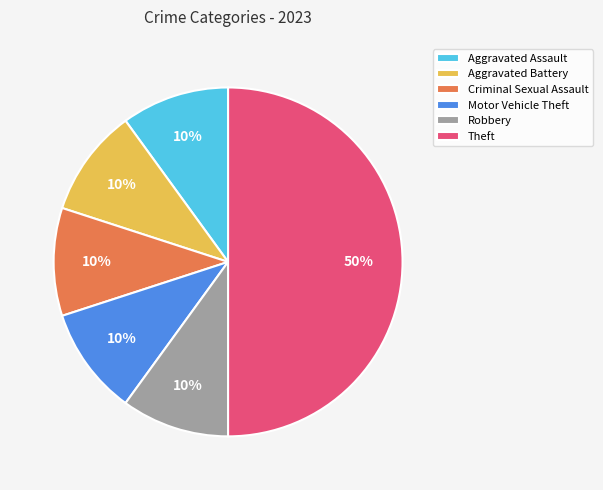

The Criminal Sexual Assault slice represents 10% of the pie. True or false?

True